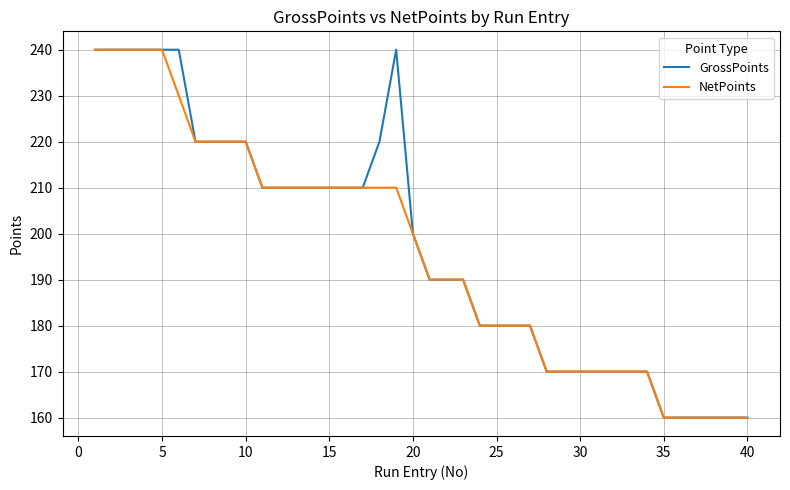

Does the chart display data point markers on the line(s)?

No